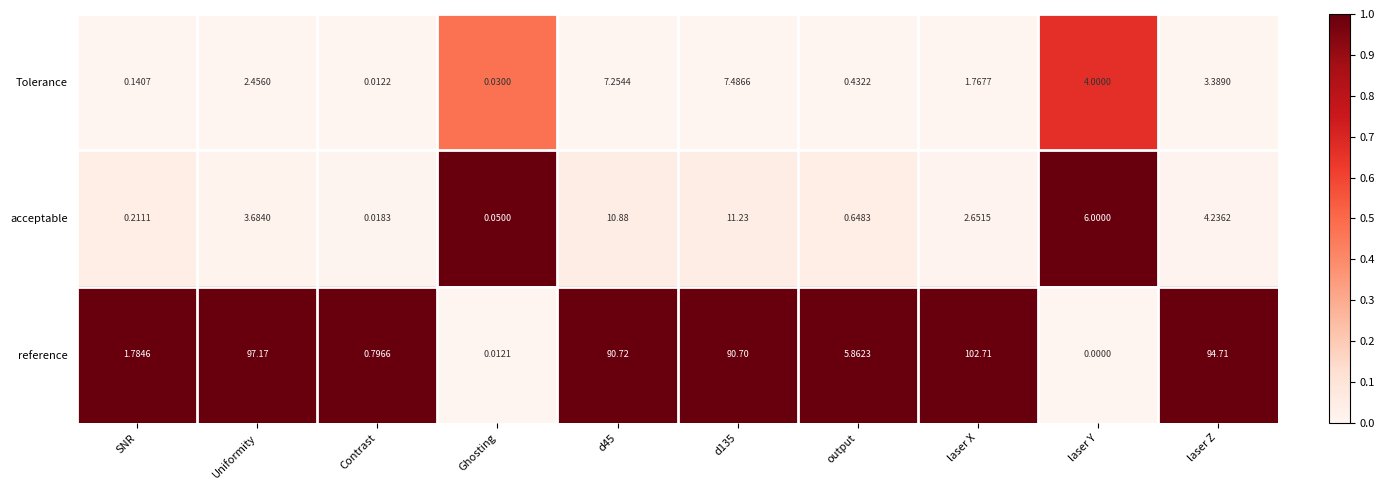

Which series has the largest range (max minus min)?

reference